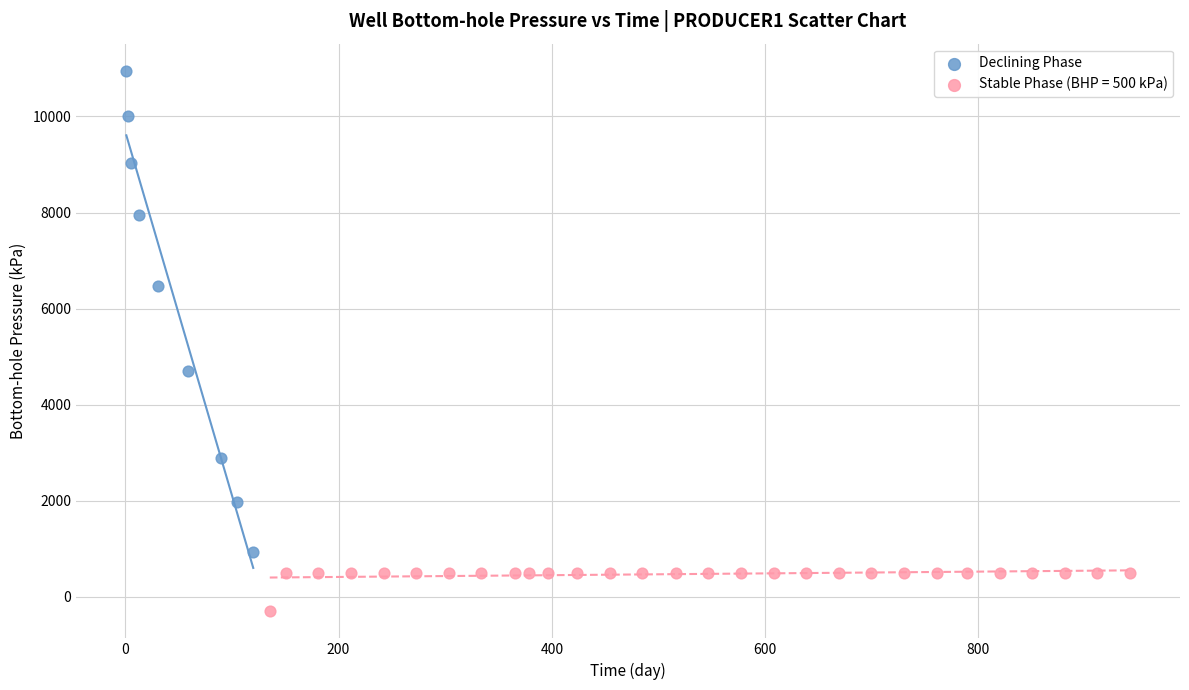

Which series contains the lowest Y value?

Stable Phase (BHP = 500 kPa)